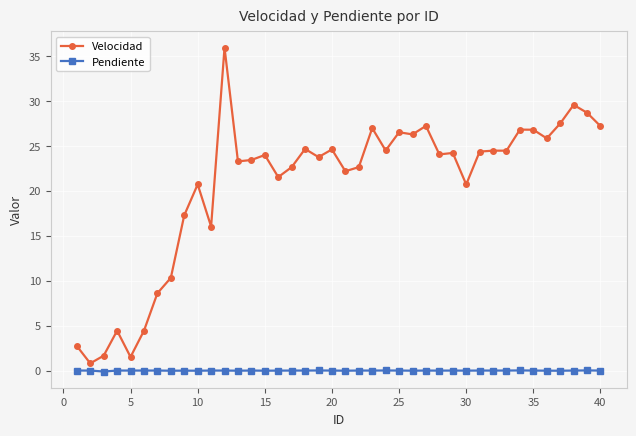

List the series in order of their peak value, highest first.

Velocidad, Pendiente